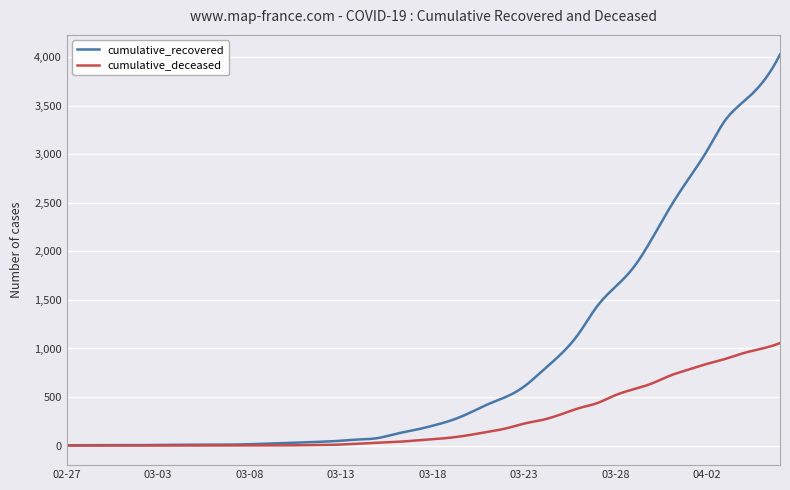

Rank the series by their average value, from highest to lowest.

cumulative_recovered, cumulative_deceased